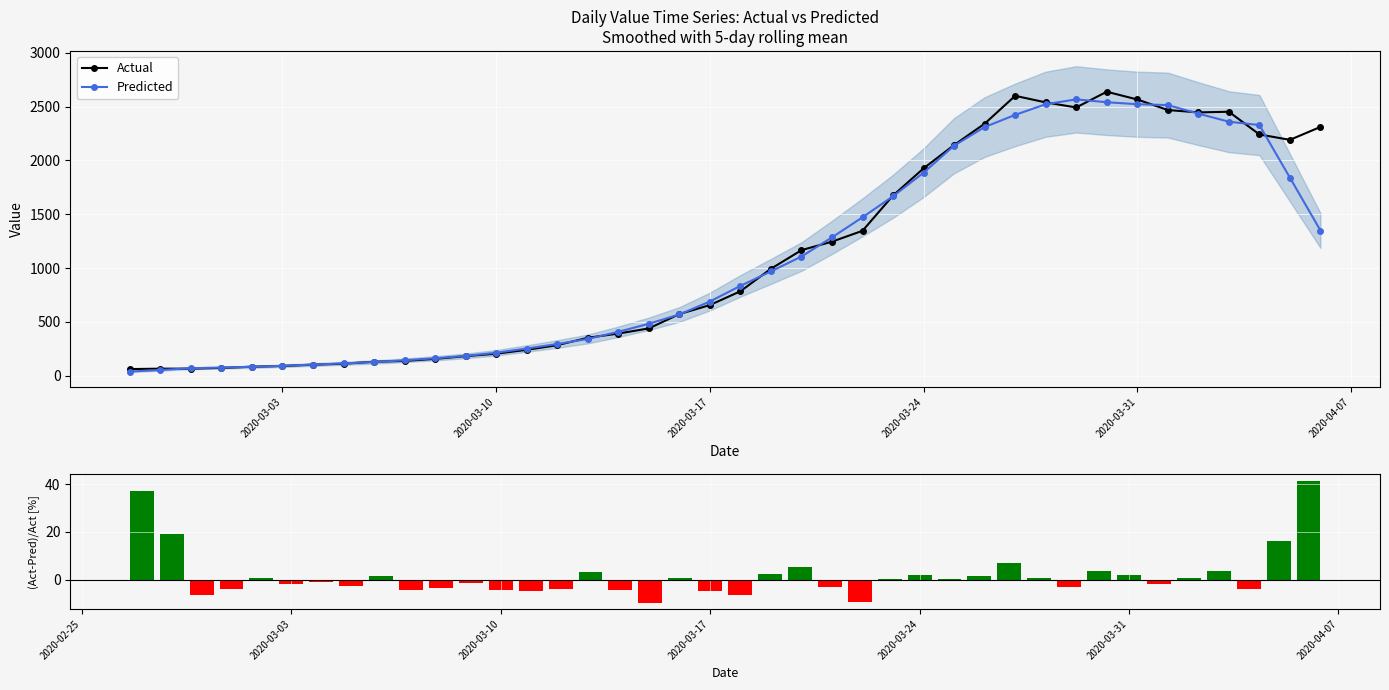

What is the maximum value for Actual?

2638.0